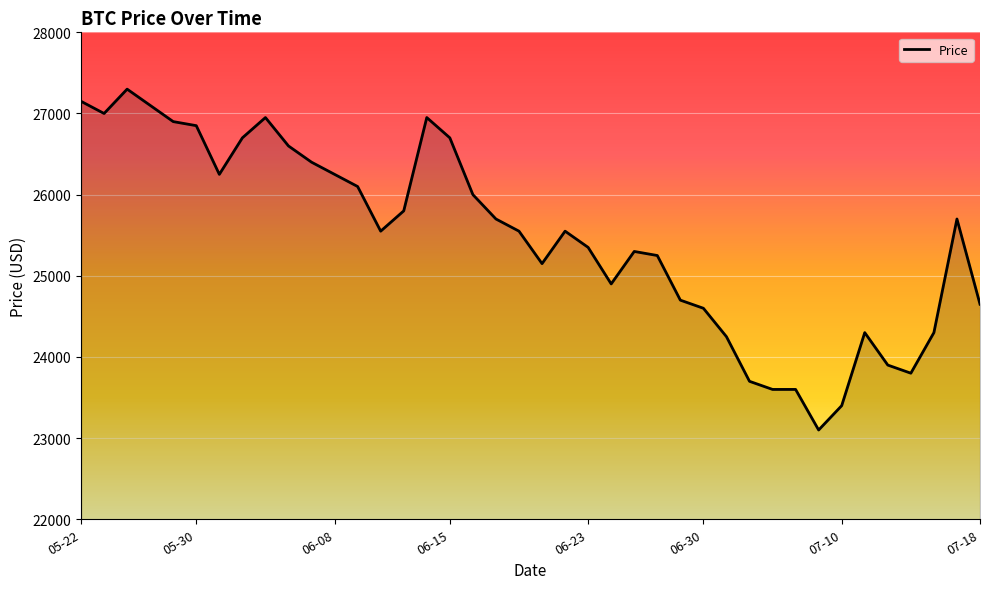

What is the difference between the maximum and minimum values?

4200